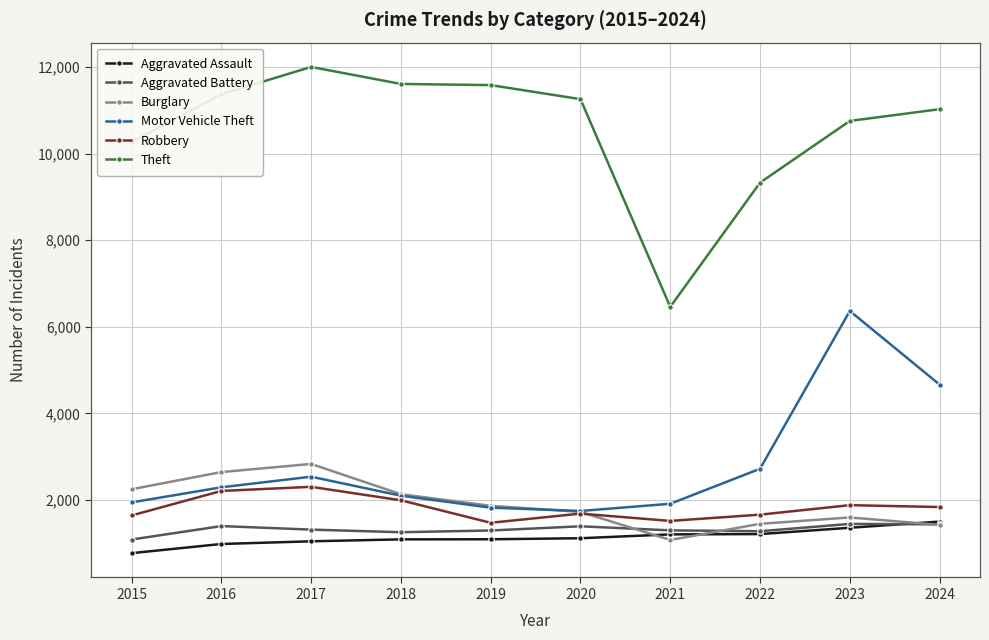

Which series changed the most between 2020 and 2024?

Motor Vehicle Theft